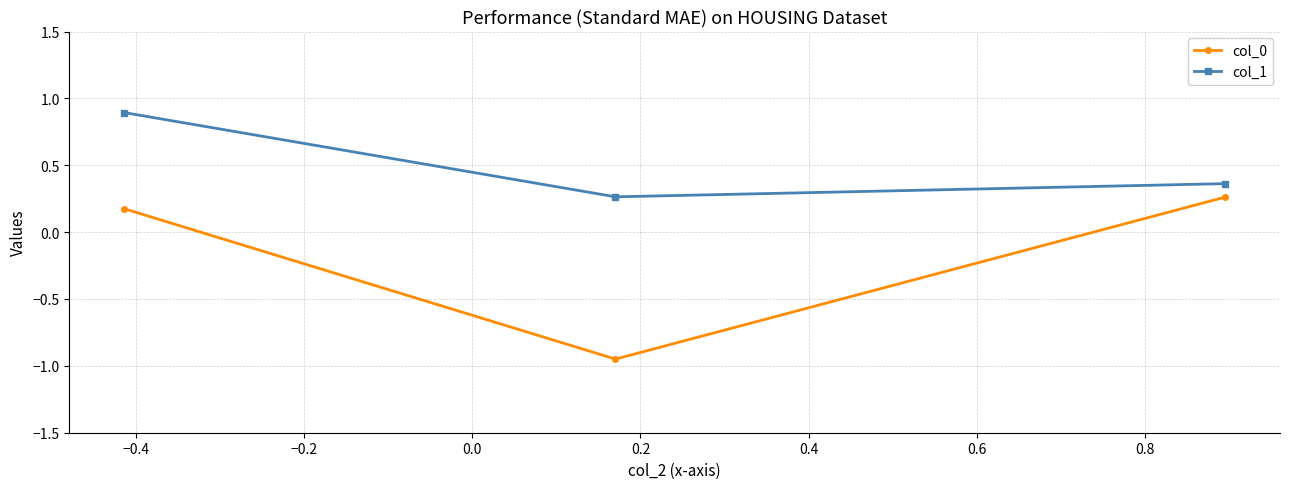

At how many categories does at least one series exceed 0?

3